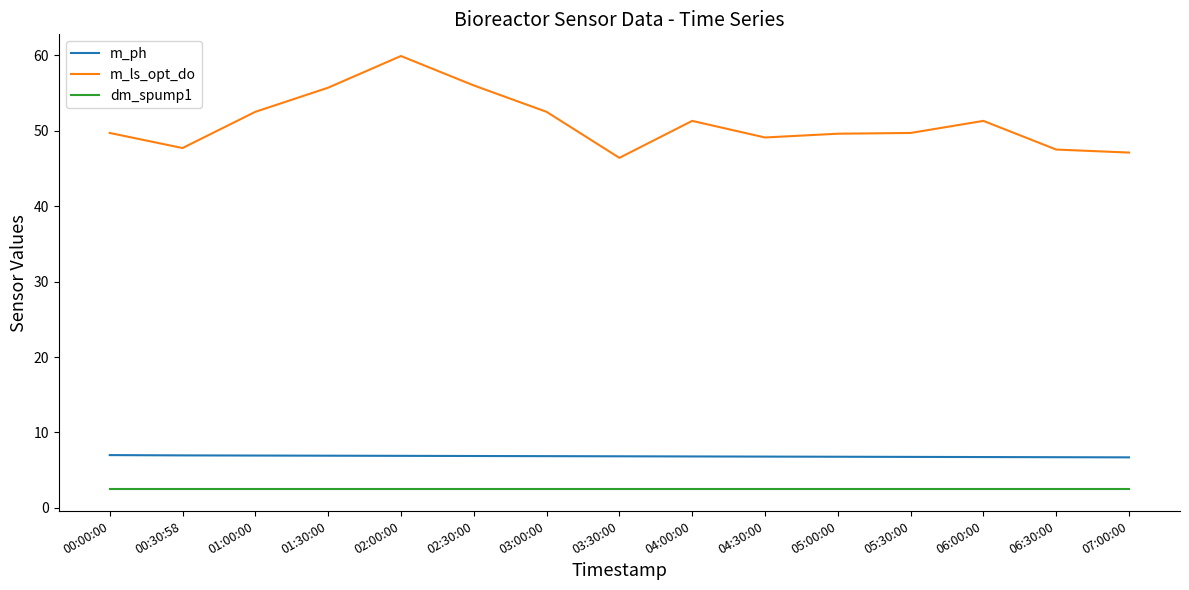

What is the maximum value shown in the chart?

59.9